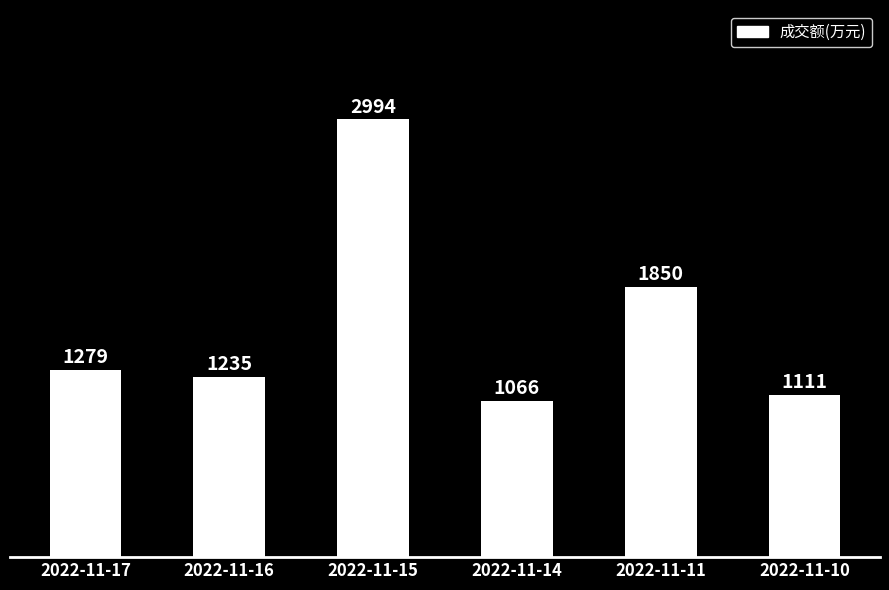

What is the value of the 4th bar from the left?

1066